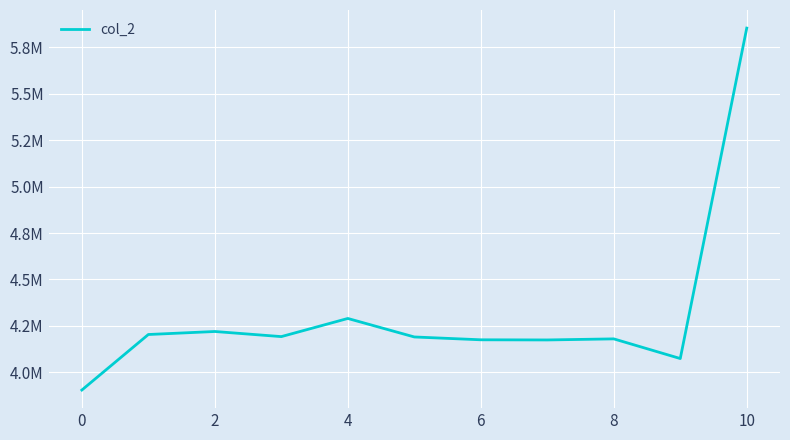

What is the maximum value shown in the chart?

5853292